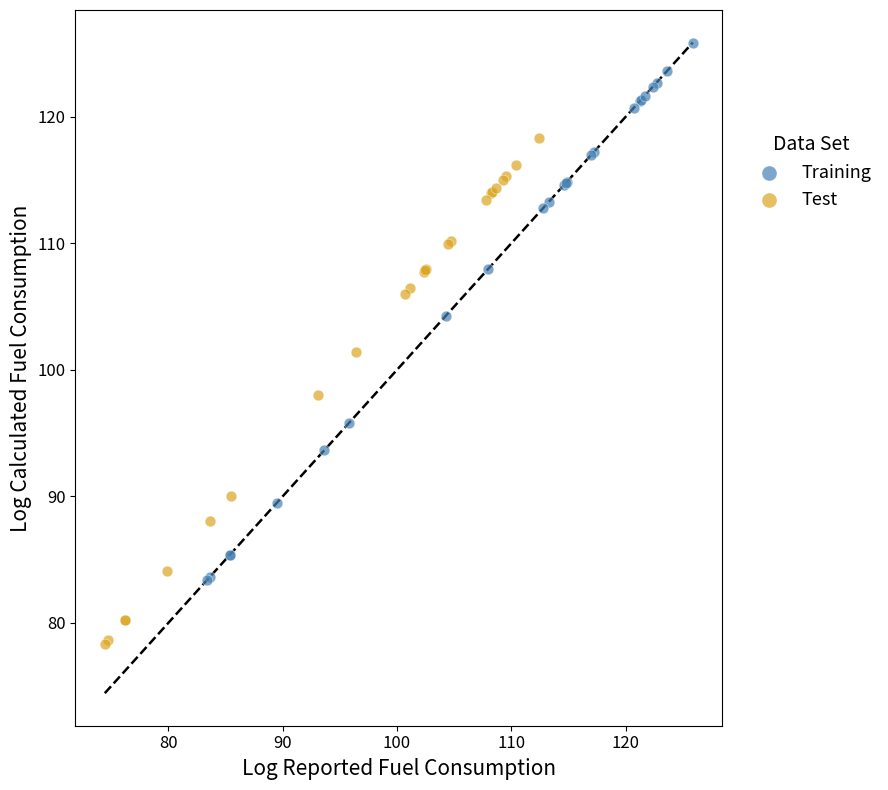

Which series has the largest Y range (max minus min)?

Training